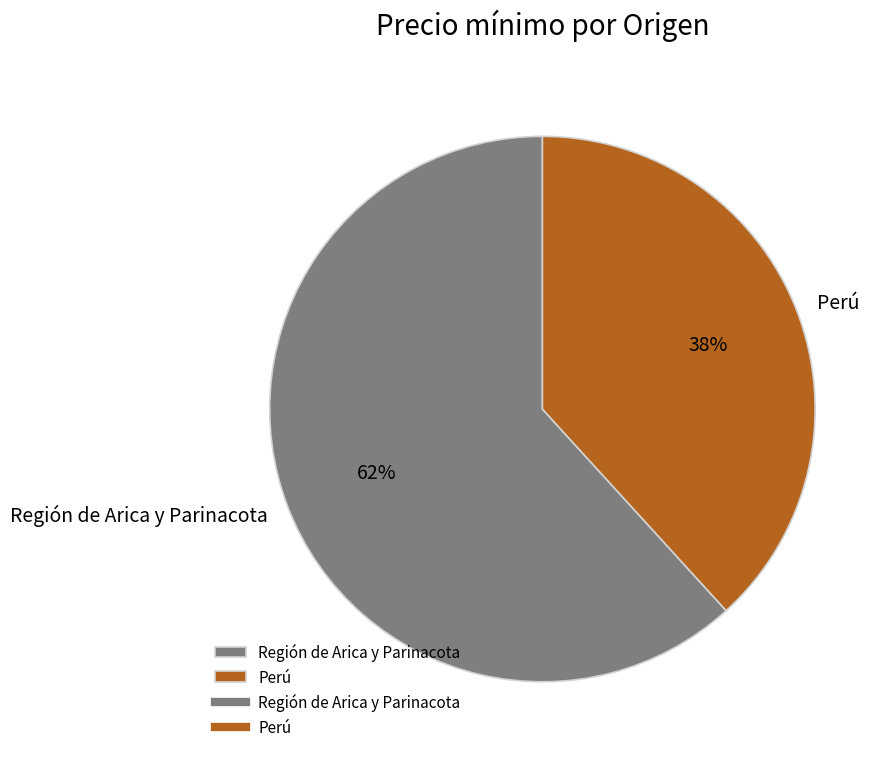

The Región de Arica y Parinacota slice represents 62% of the pie. True or false?

True